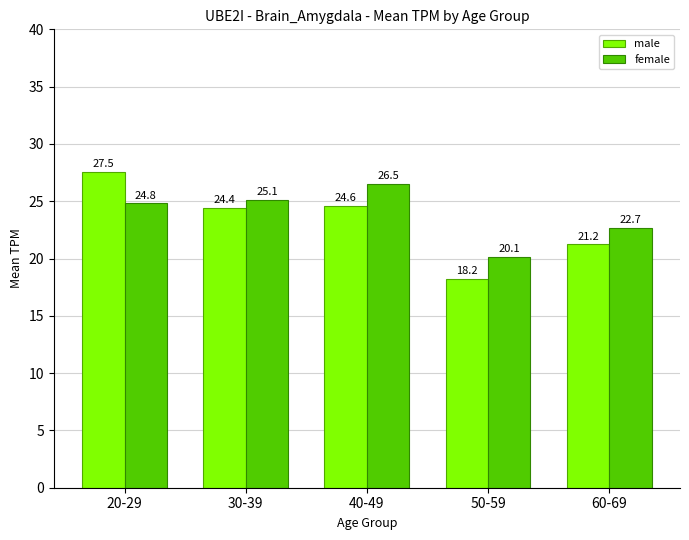

What is the sum of the female values at 30-39 and 50-59?

45.2